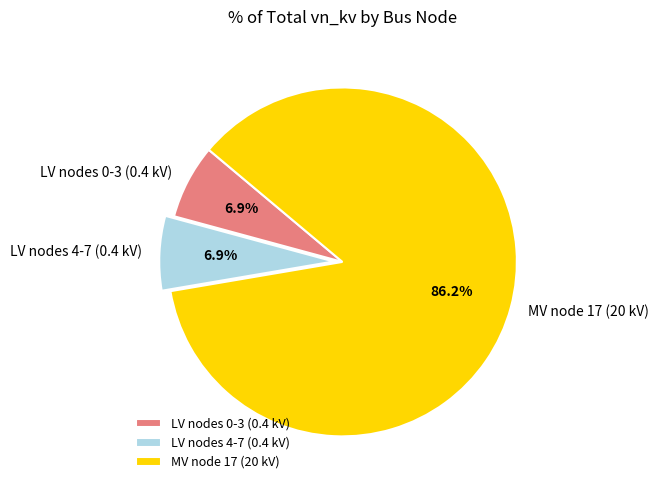

Which has a higher value, MV node 17 (20 kV) or LV nodes 0-3 (0.4 kV)?

MV node 17 (20 kV)